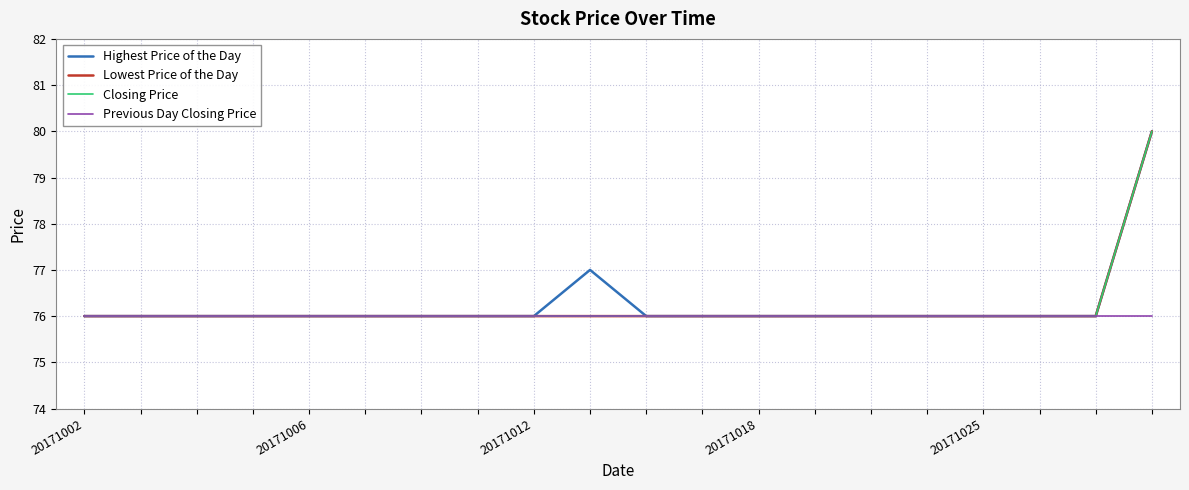

What is the sum of all Highest Price of the Day values?

1525